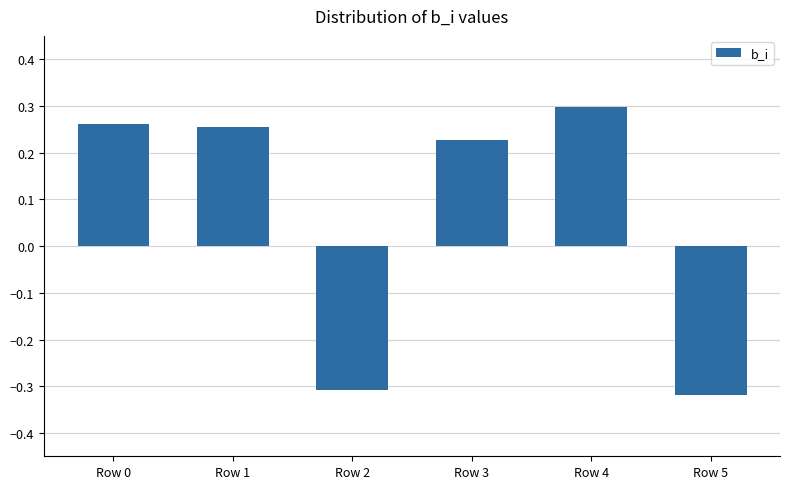

True or false: the data shows -0.4 at Row 5.

False